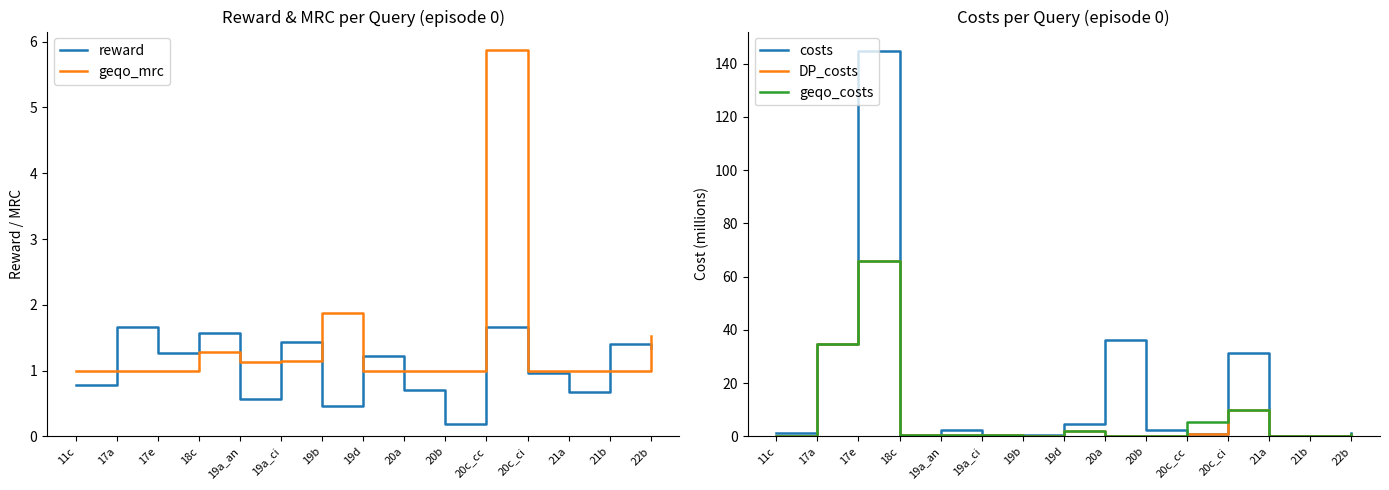

The costs series shows 34.6 at 17a. True or false?

True